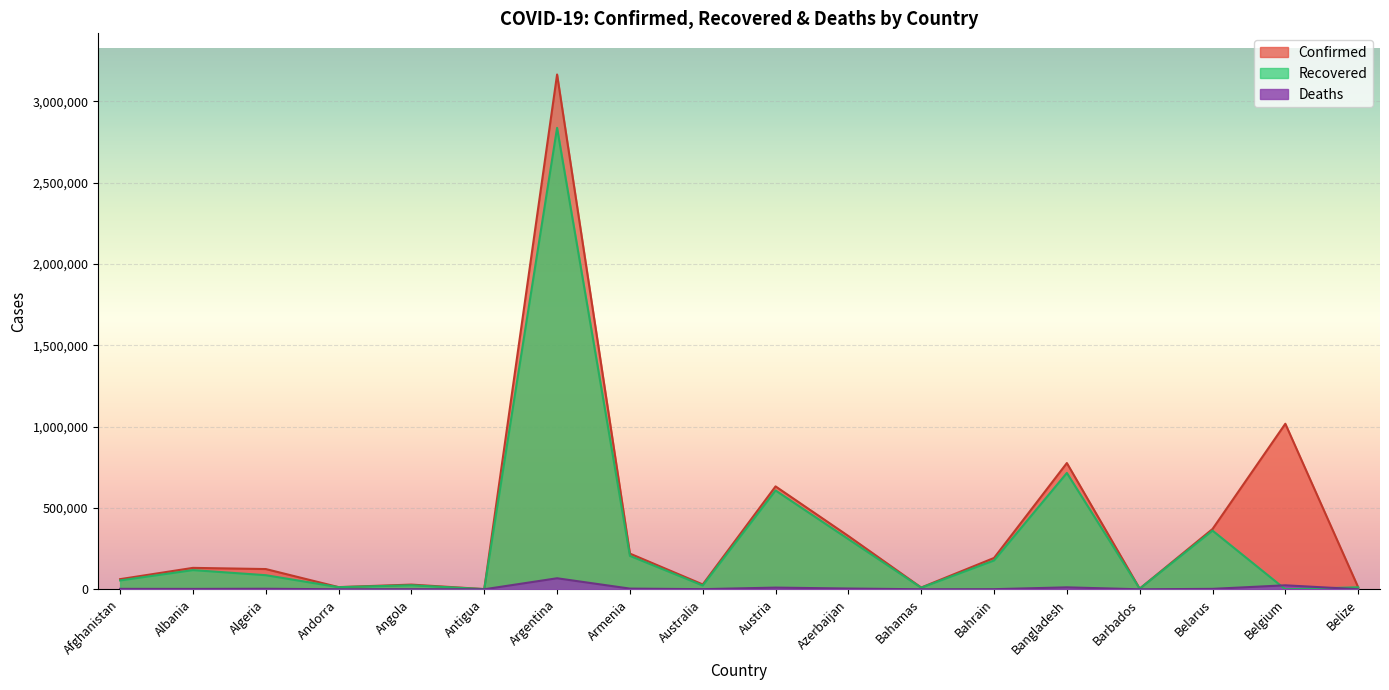

What value does the Recovered series have at Austria?

607712